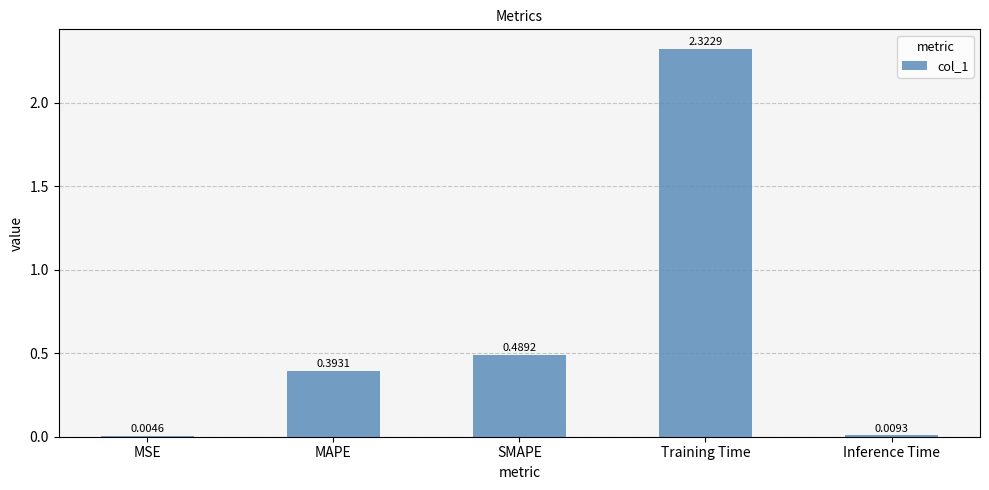

Which label corresponds to the largest value in the chart?

Training Time